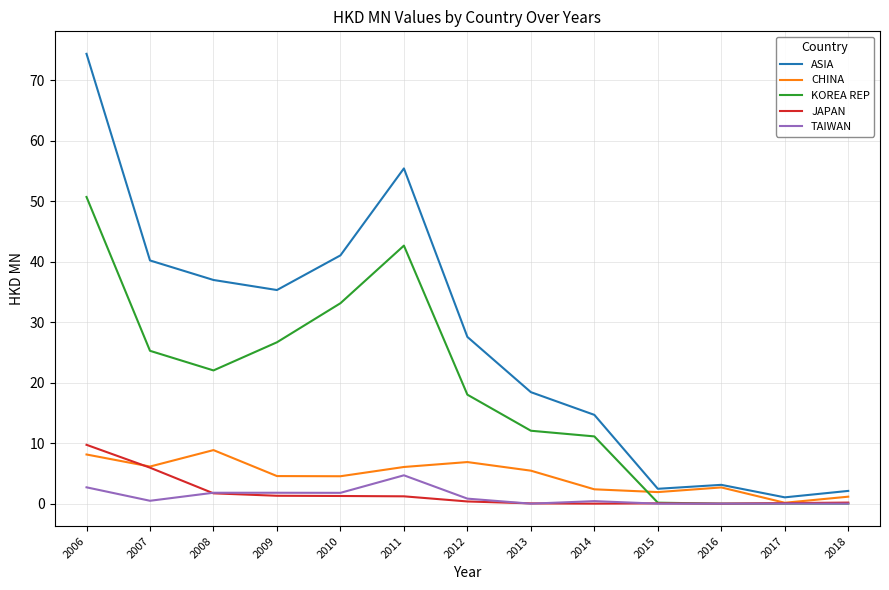

True or false: TAIWAN has a value of 0.0 at 2016.

True